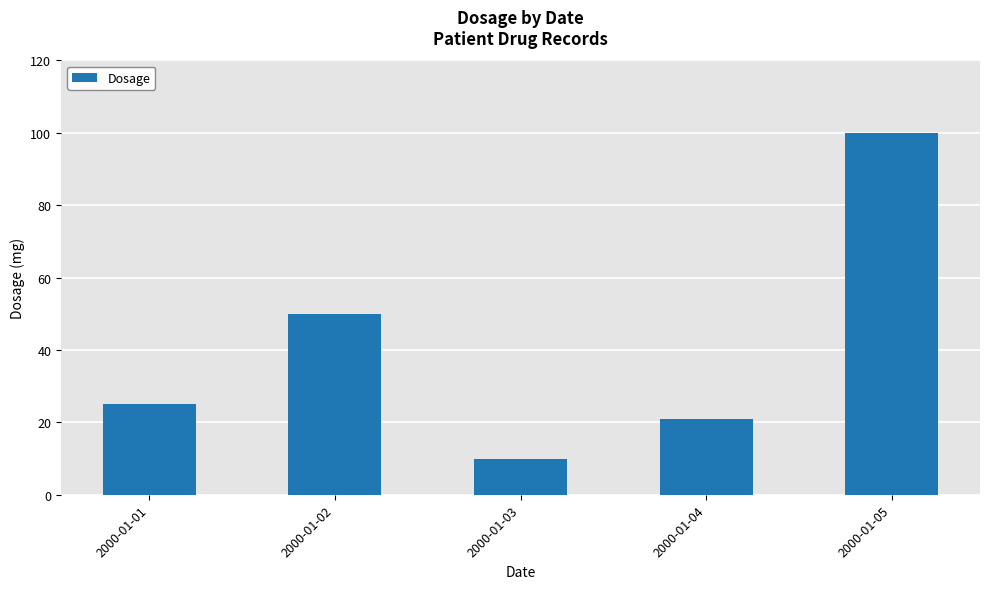

Reading right to left, what are all the values shown in this chart?

2000-01-05=100	2000-01-04=21	2000-01-03=10	2000-01-02=50	2000-01-01=25